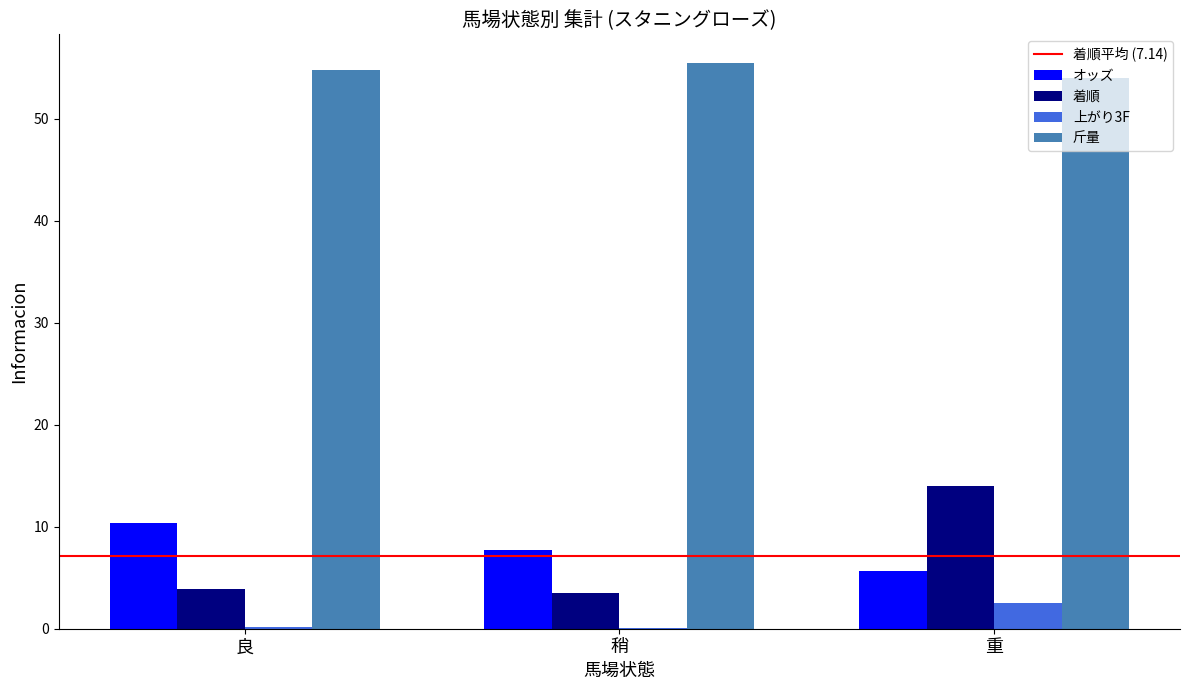

What is the sum of all 斤量 values?

164.3